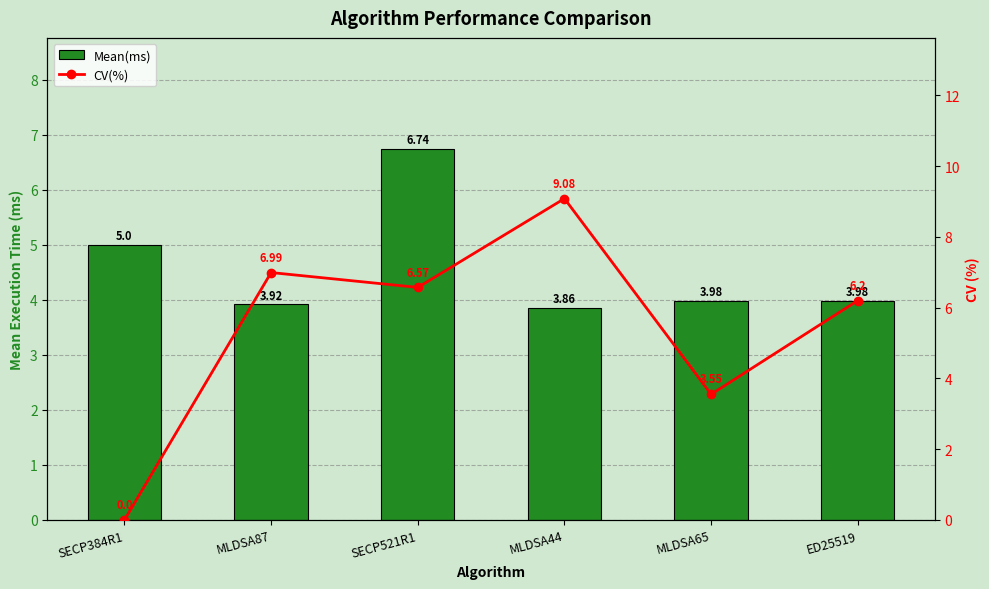

What is the maximum value shown in the chart?

9.1